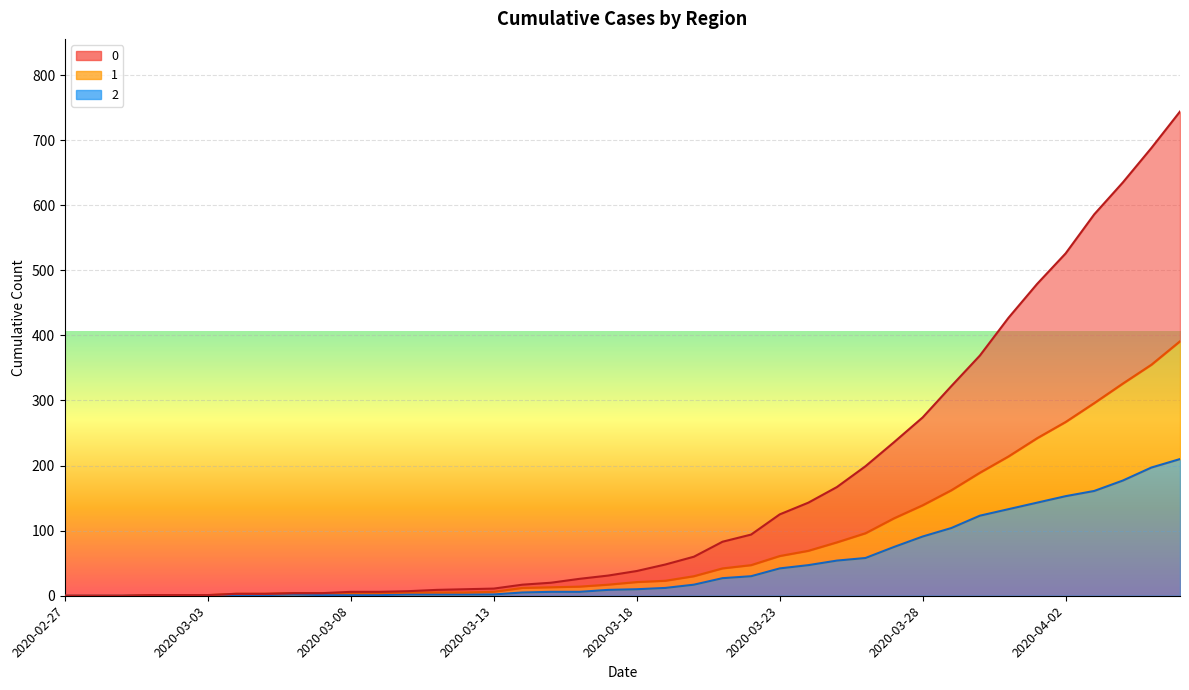

What is the sum of all 0 values?

6403